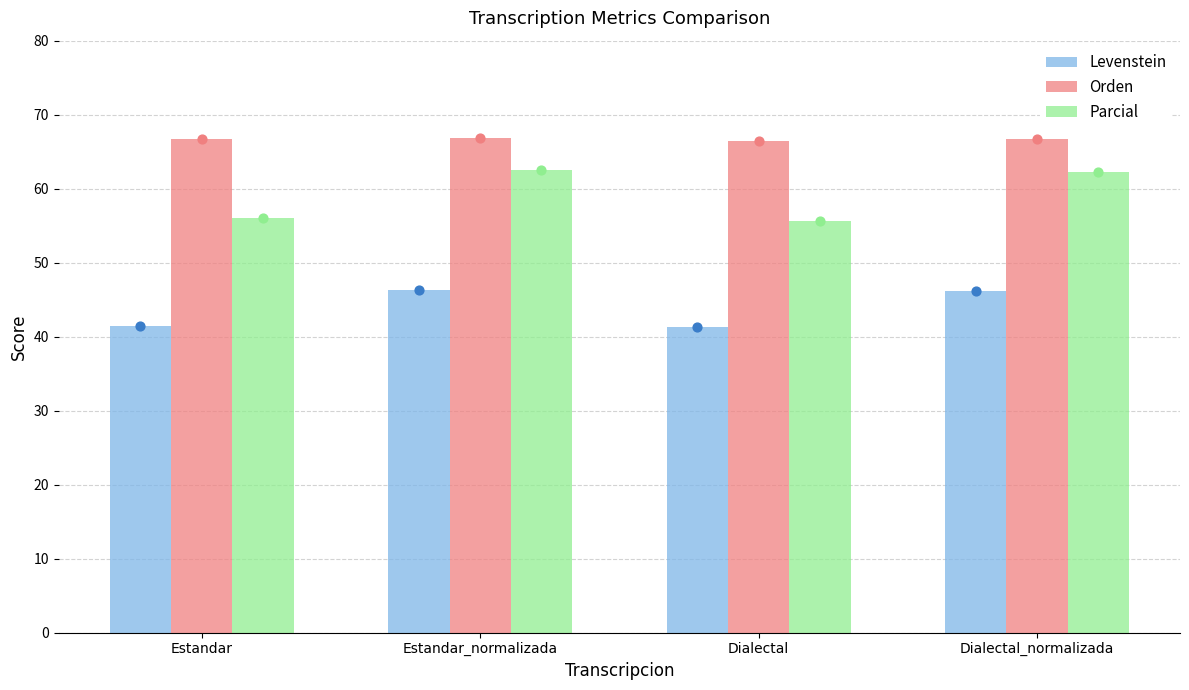

What is the total value across all series at Dialectal_normalizada?

175.0